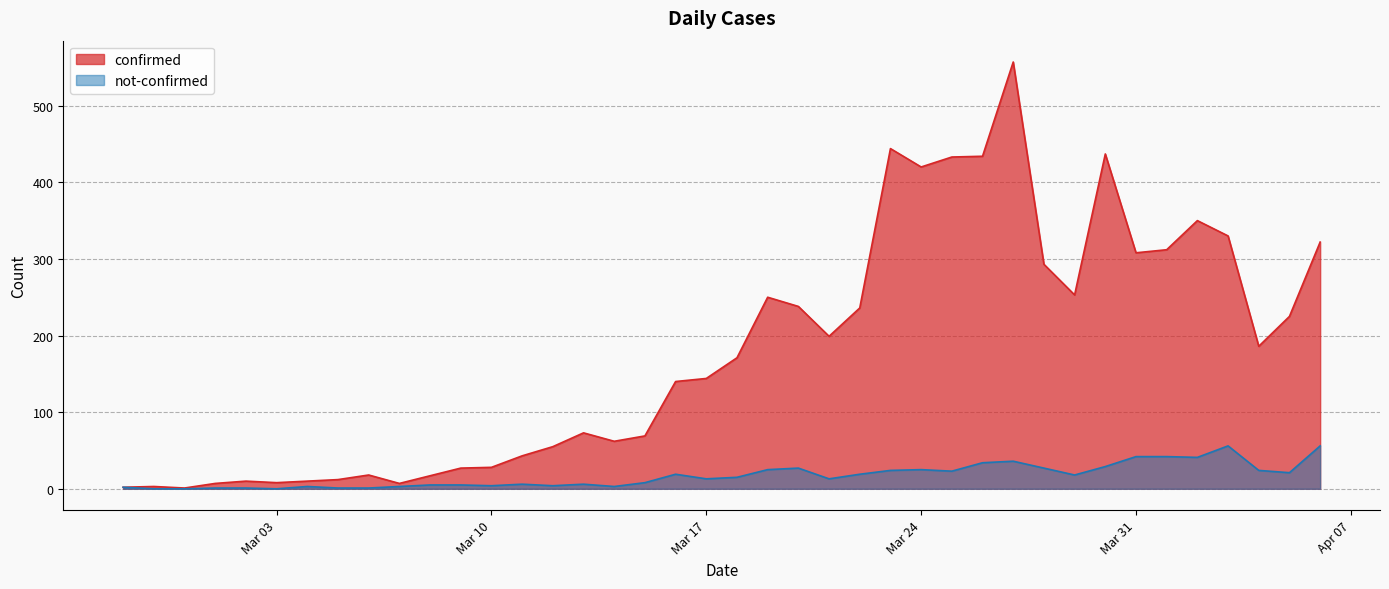

Reading left to right, list all the values displayed in this chart.

confirmed: 2	3	1	7	10	8	10	12	18	7	17	27	28	43	55	73	62	69	140	144	171	250	238	199	236	444	420	433	434	557	293	253	437	308	312	350	330	186	225	322
not-confirmed: 2	0	0	1	1	0	3	1	1	3	5	5	4	6	4	6	3	8	19	13	15	25	27	13	19	24	25	23	34	36	27	18	29	42	42	41	56	24	21	56